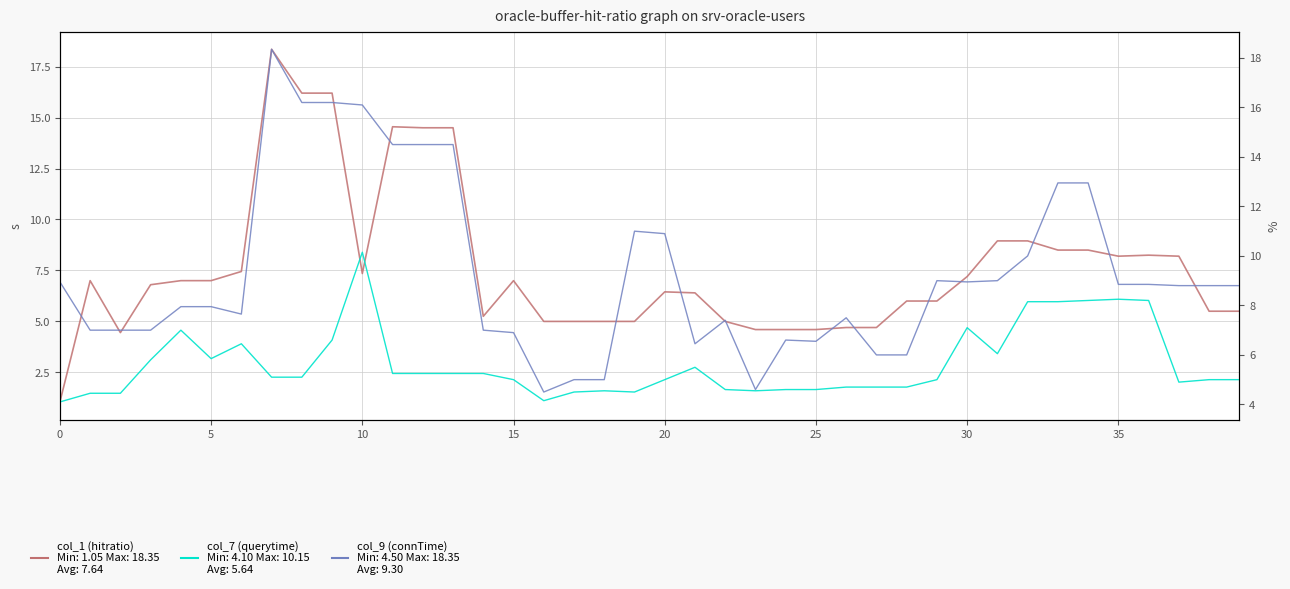

Reading right to left, what are all the values shown in this chart?

col_1 (hitratio): 5.5	5.5	8.2	8.2	8.2	8.5	8.5	8.9	8.9	7.2	6.0	6.0	4.7	4.7	4.6	4.6	4.6	5.0	6.4	6.5	5.0	5.0	5.0	5.0	7.0	5.2	14.5	14.5	14.6	7.3	16.2	16.2	18.4	7.5	7.0	7.0	6.8	4.5	7.0	1.1
col_7 (querytime): 5.0	5.0	4.9	8.2	8.2	8.2	8.2	8.2	6.0	7.1	5.0	4.7	4.7	4.7	4.6	4.6	4.5	4.6	5.5	5.0	4.5	4.5	4.5	4.2	5.0	5.2	5.2	5.2	5.2	10.2	6.6	5.1	5.1	6.5	5.8	7.0	5.8	4.5	4.5	4.1
col_9 (connTime): 8.8	8.8	8.8	8.8	8.8	12.9	12.9	10.0	9.0	8.9	9.0	6.0	6.0	7.5	6.5	6.6	4.6	7.4	6.5	10.9	11.0	5.0	5.0	4.5	6.9	7.0	14.5	14.5	14.5	16.1	16.2	16.2	18.4	7.7	8.0	8.0	7.0	7.0	7.0	8.9